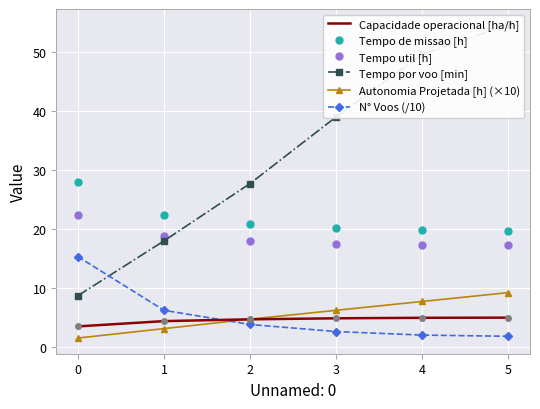

Which category has the highest value in the Autonomia Projetada [h] (×10) series?

5